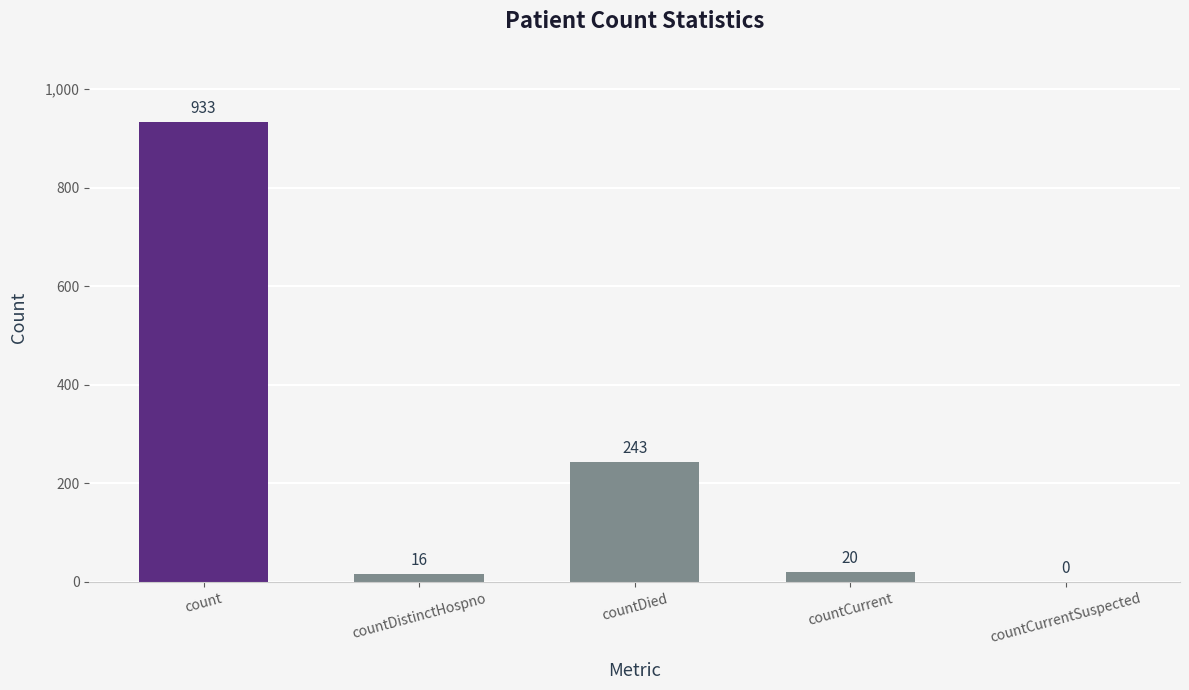

What is the sum of the values at count and countCurrent?

953